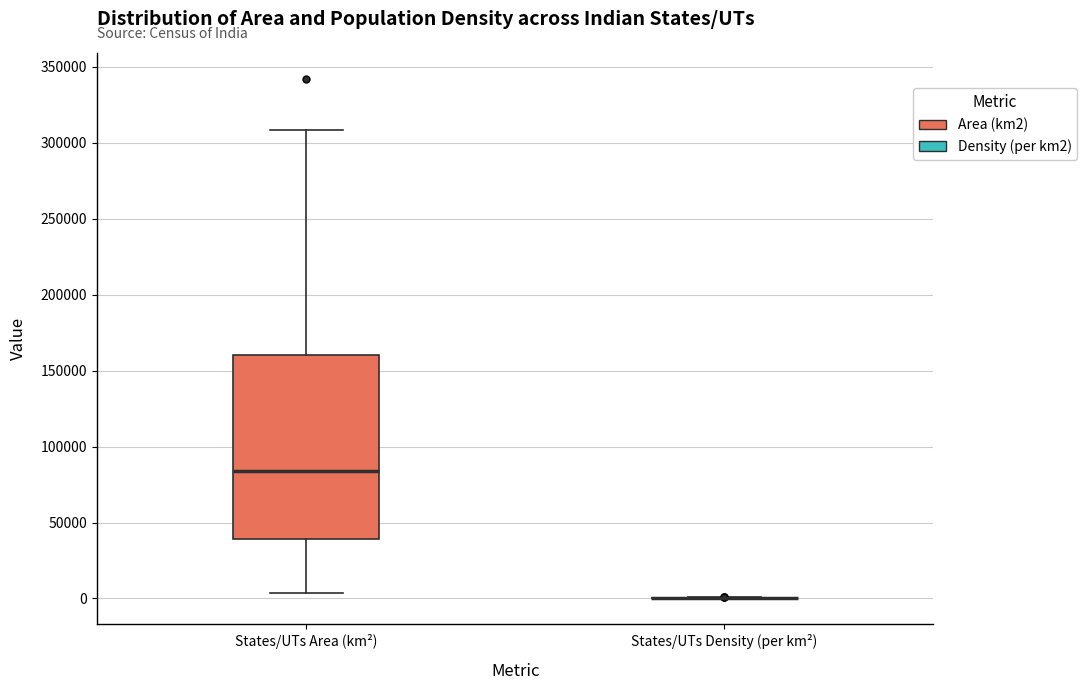

Which box is the tallest, from its lower edge to its upper edge?

States/UTs Area (km²)